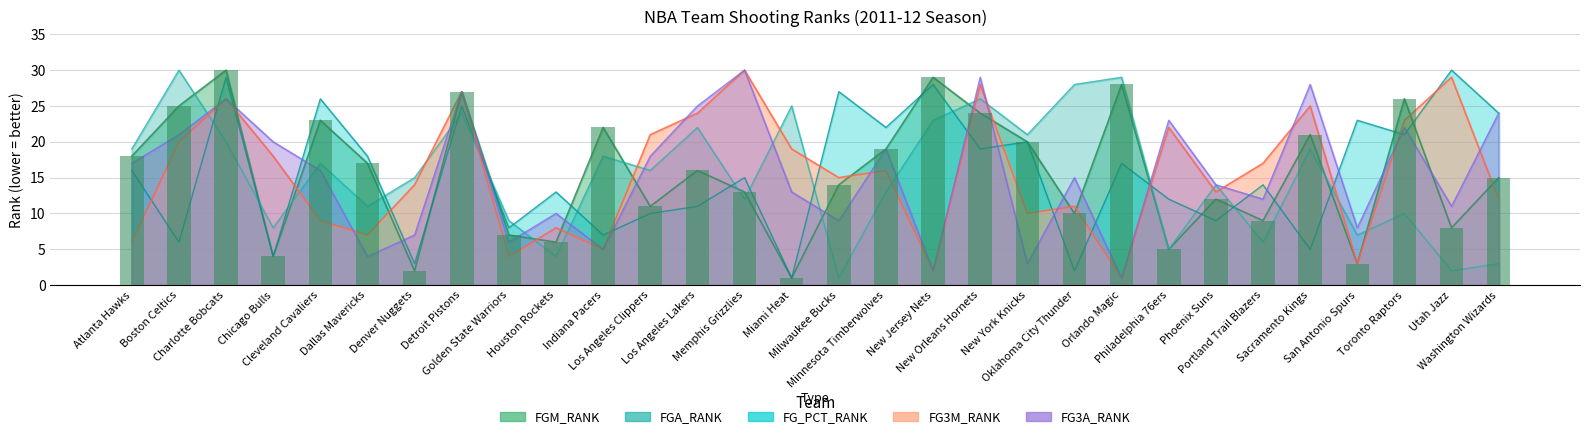

Where does the FG3A_RANK series first go above 16?

Atlanta Hawks